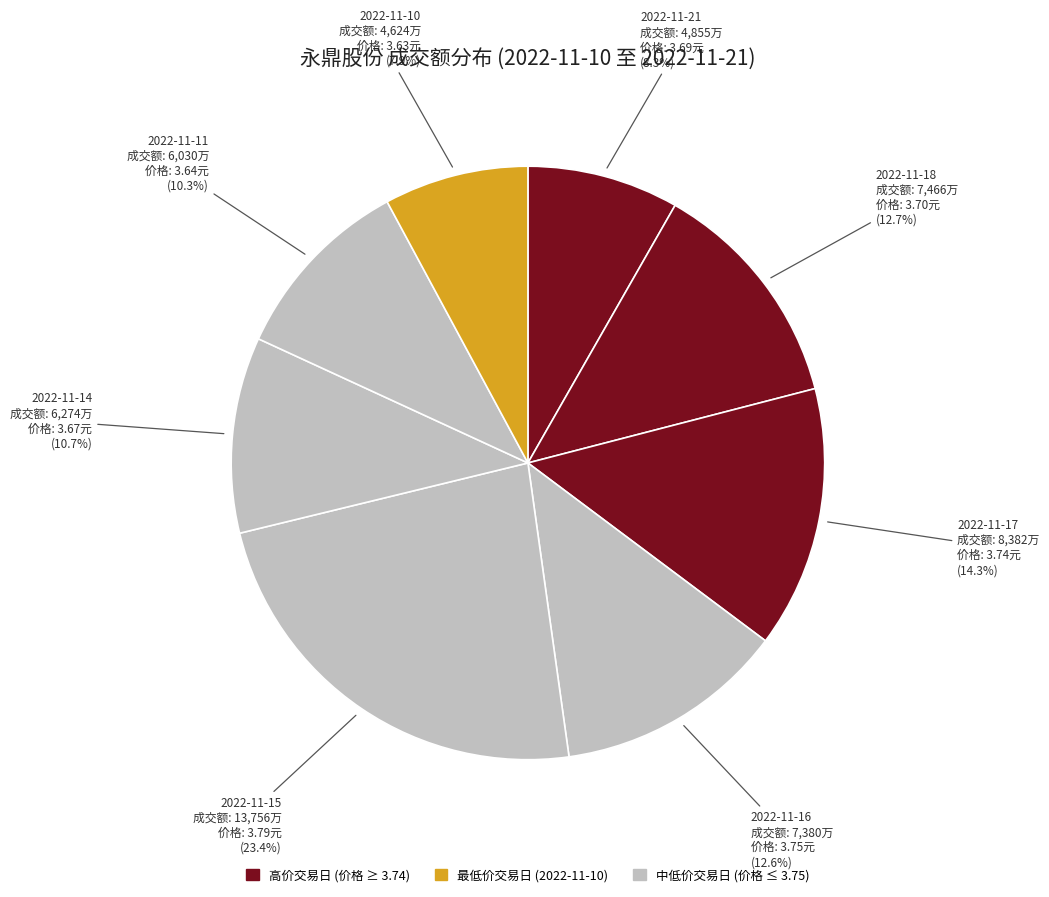

How many slices are in this pie chart?

8